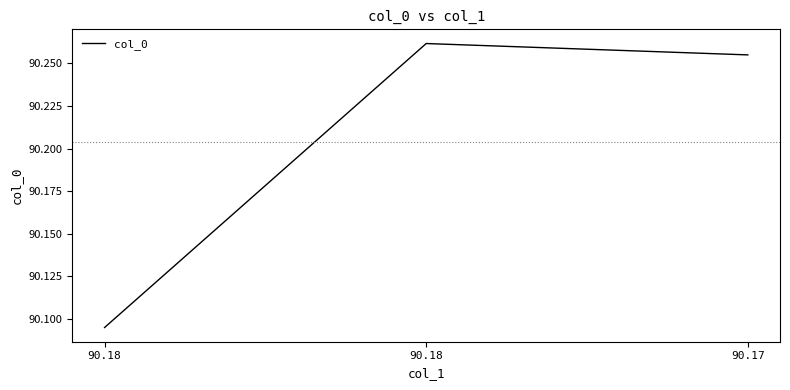

Reading left to right, transcribe all the data shown in this chart.

90.18=90.1	90.18=90.3	90.17=90.3